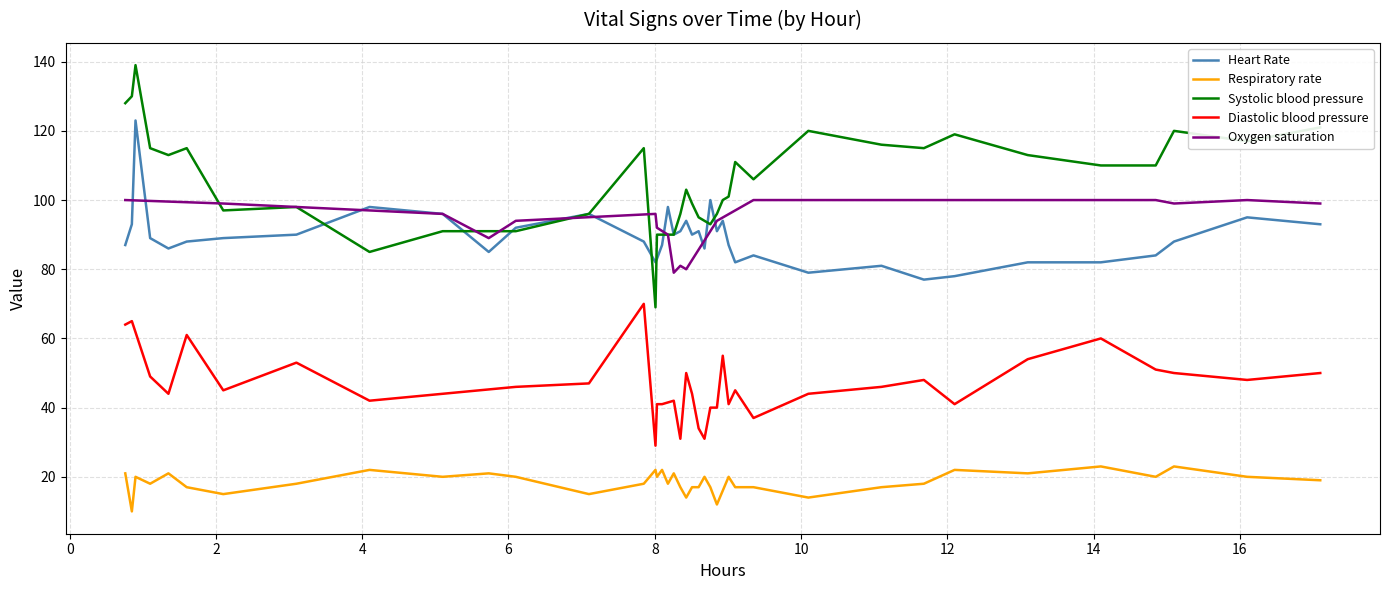

True or false: Heart Rate and Respiratory rate intersect in this chart.

False